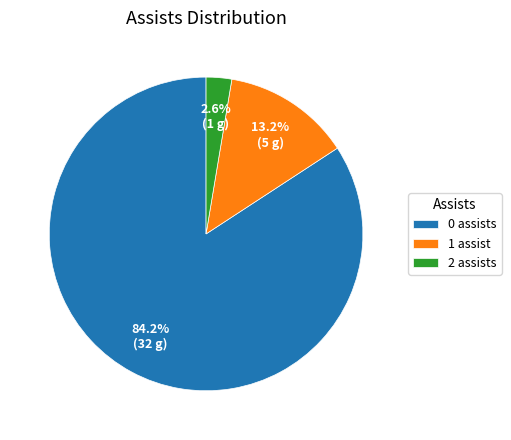

Between 0 assists and 1 assist, which is larger?

0 assists